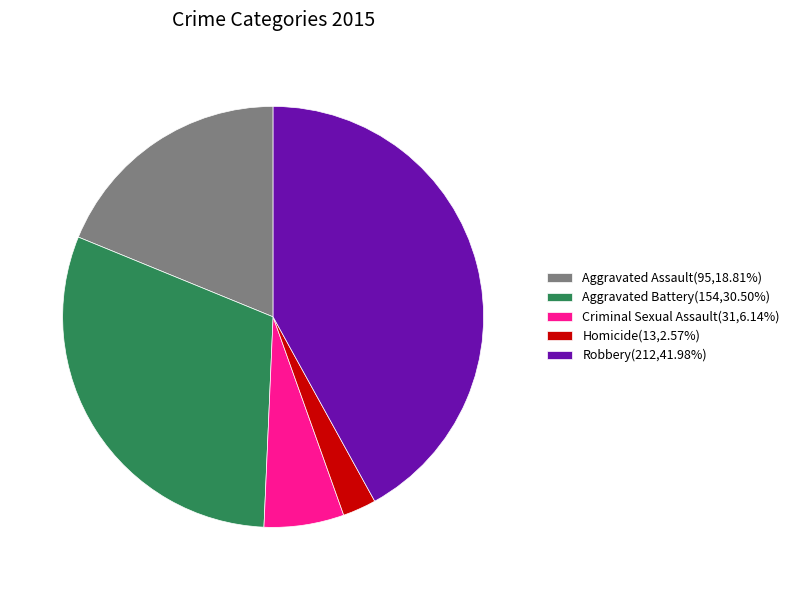

How many slices are in this pie chart?

5